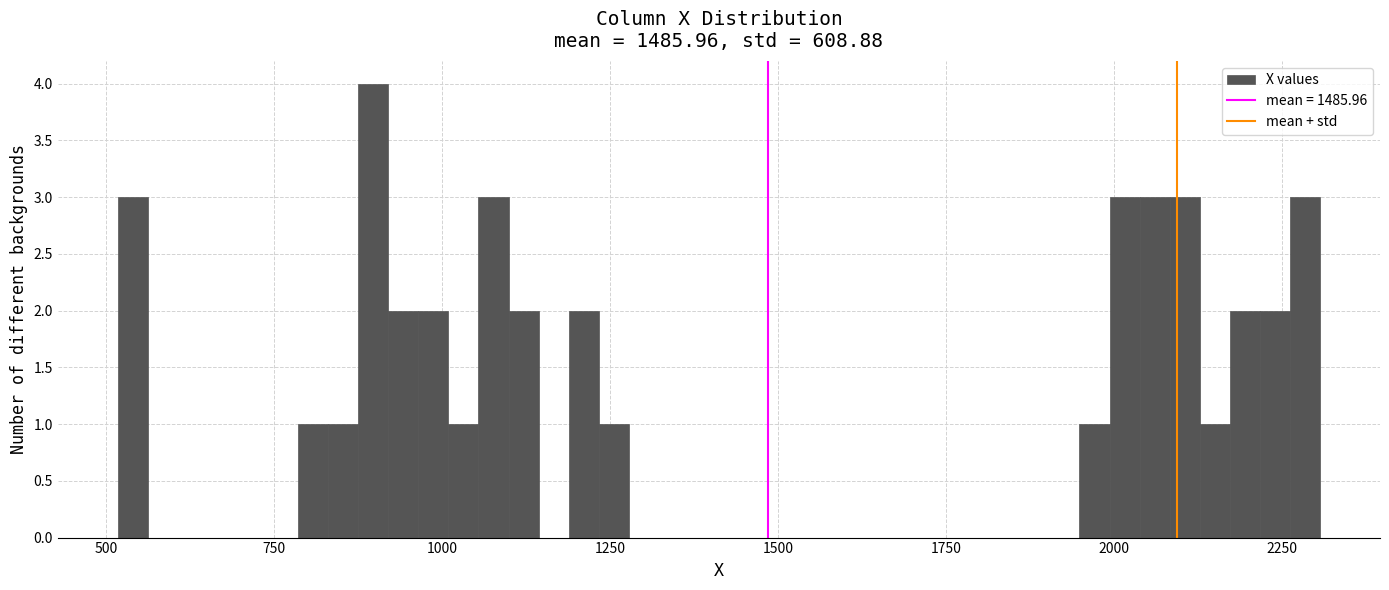

Read against the x-axis, roughly where is the centre of the tallest bar?

900